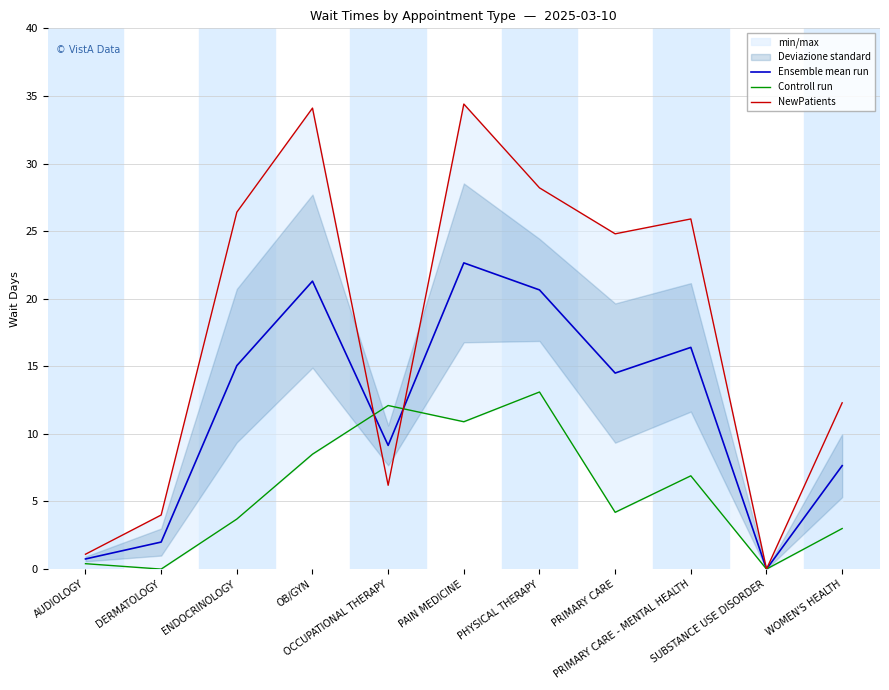

True or false: Controll run has more than 1 interior local peaks.

True